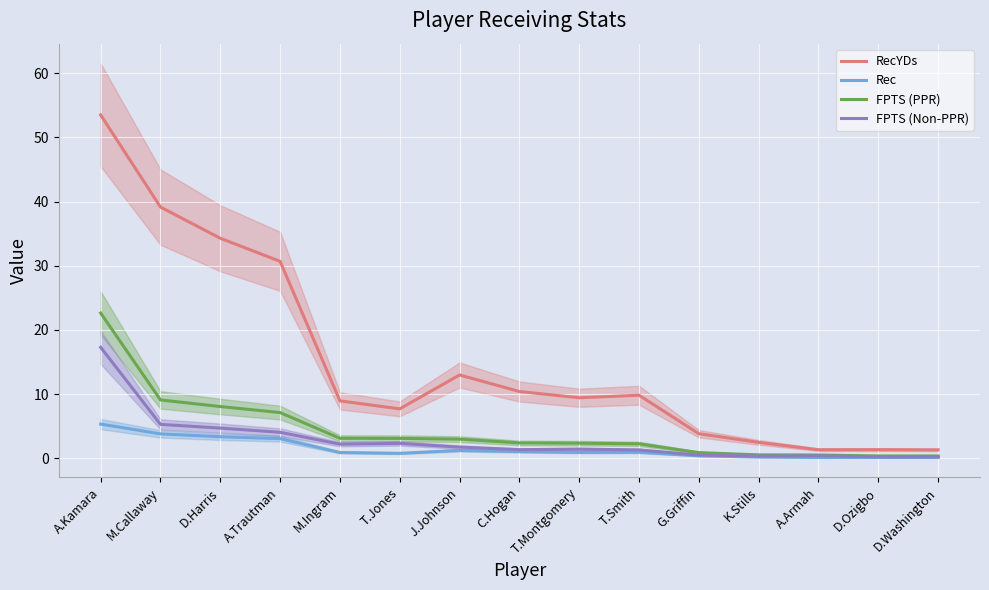

Reading left to right, extract all data points from this chart.

RecYDs: 53.5	39.1	34.3	30.7	8.9	7.7	13.0	10.4	9.4	9.8	3.8	2.5	1.3	1.4	1.3
Rec: 5.3	3.8	3.4	3.1	0.9	0.8	1.2	1.1	0.9	0.9	0.4	0.2	0.1	0.1	0.1
FPTS (PPR): 22.6	9.1	8.1	7.1	3.1	3.1	3.0	2.4	2.4	2.3	0.9	0.5	0.5	0.4	0.4
FPTS (Non-PPR): 17.3	5.3	4.7	4.1	2.2	2.3	1.8	1.4	1.4	1.3	0.5	0.3	0.4	0.2	0.2